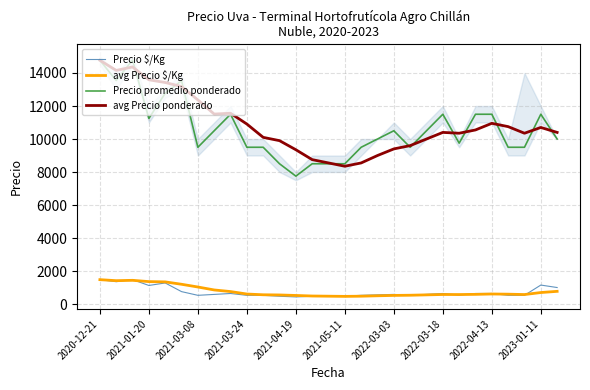

What is the average value of the avg Precio ponderado series?

10890.7